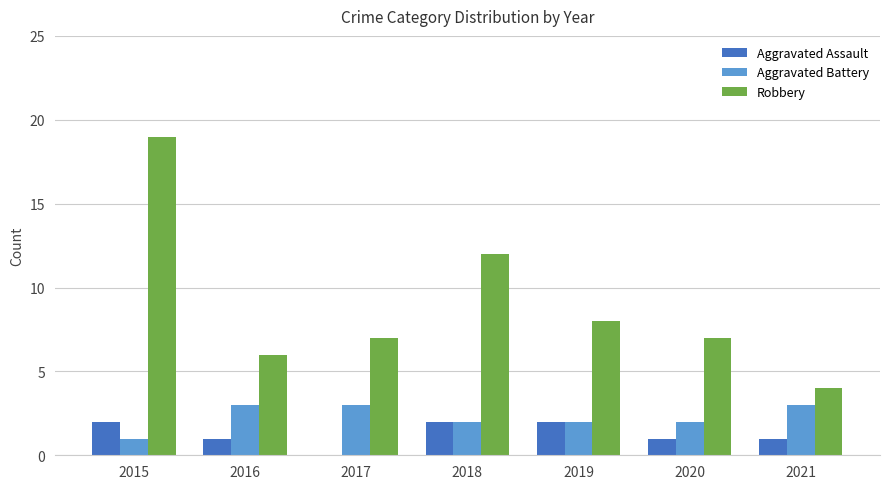

At which category is the sum across all series the highest?

2015